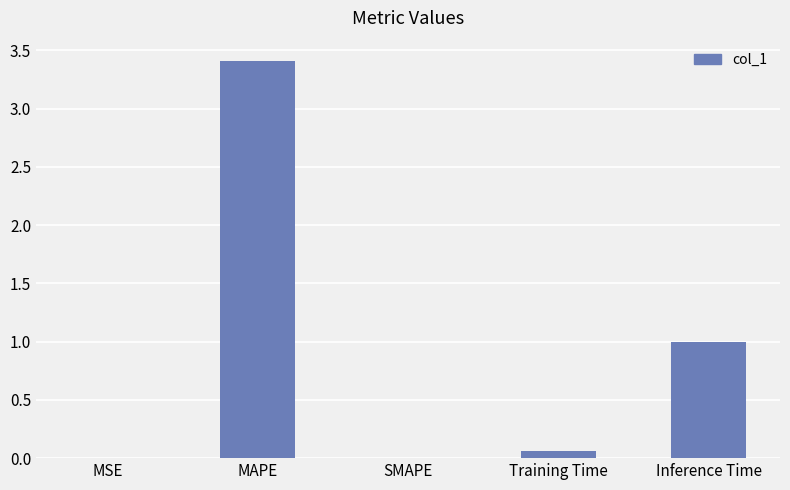

What is the change in value from MAPE to SMAPE?

-3.4